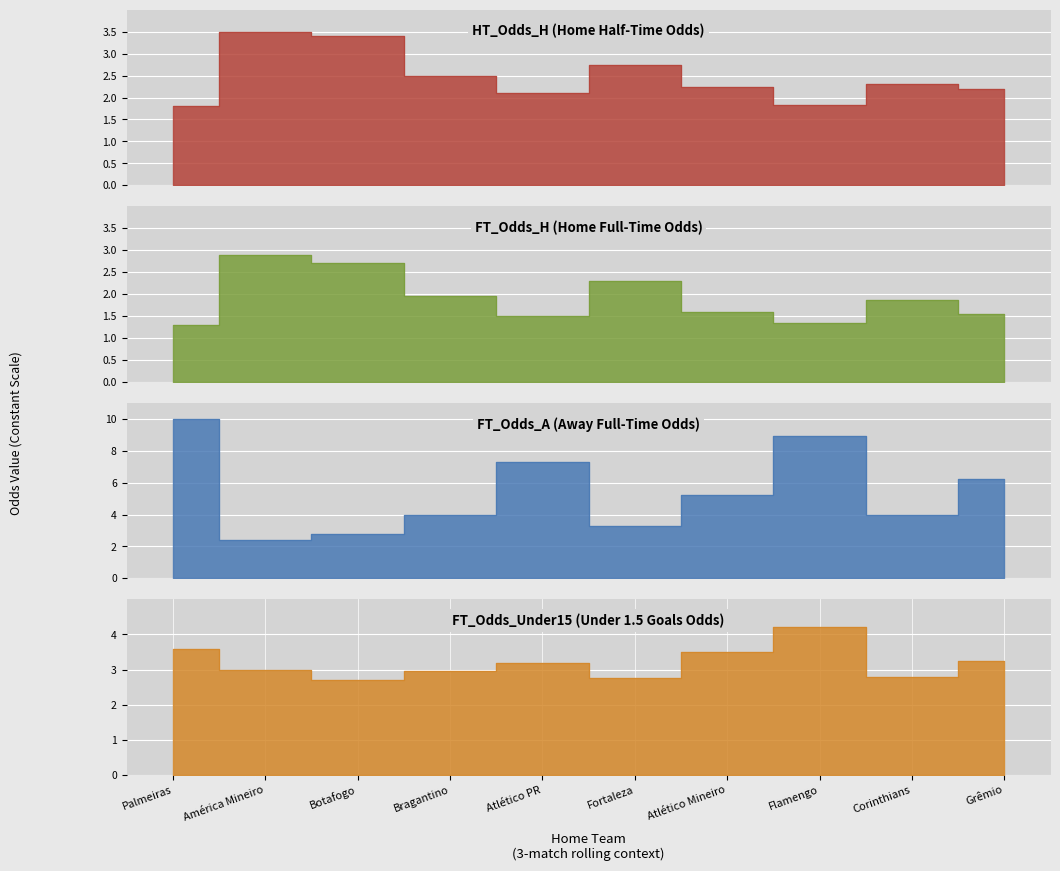

What is the difference between the second highest and minimum values in the FT_Odds_A series?

6.5